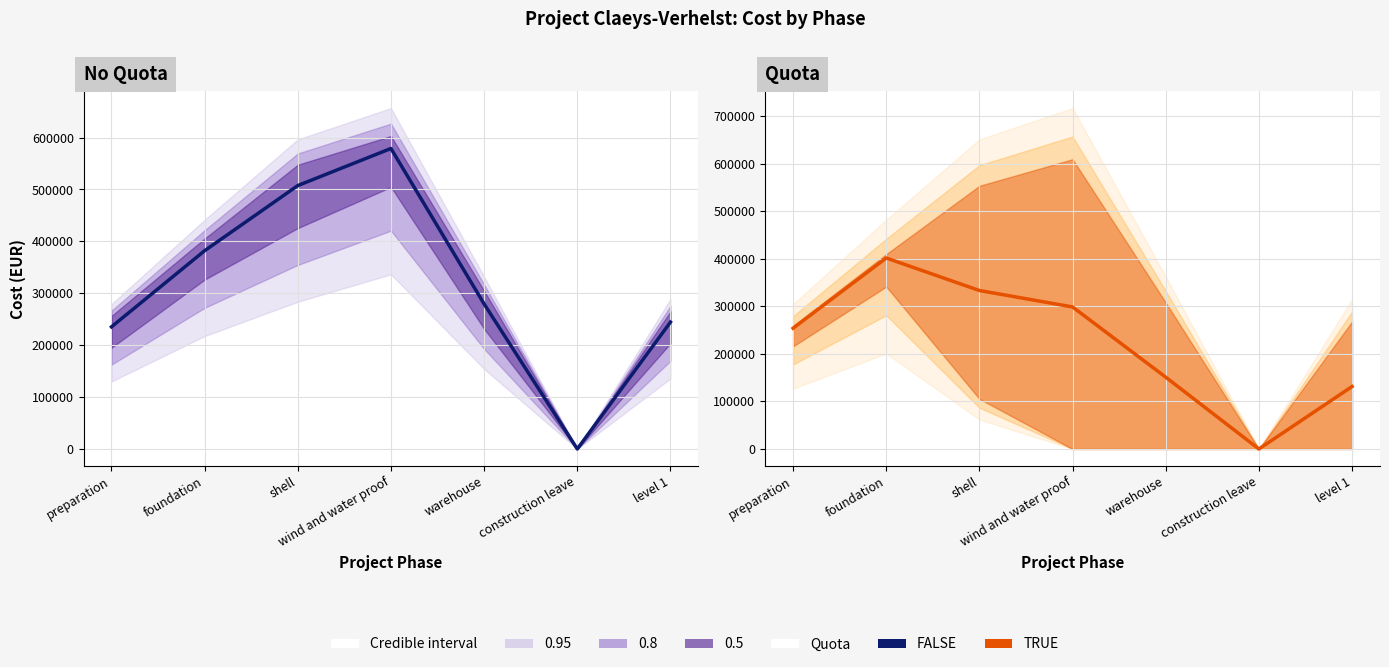

The value of Total Cost (Quota) at wind and water proof is 405683.0. True or false?

False